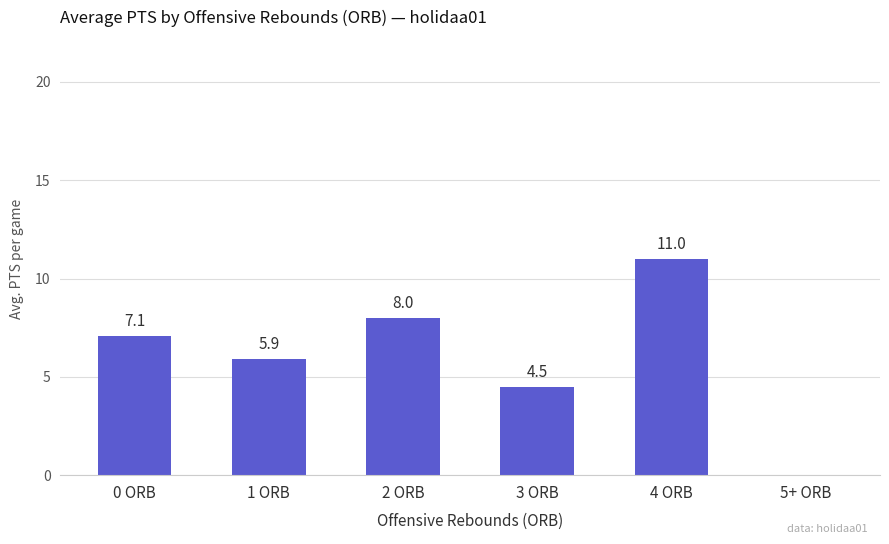

What is the sum of the values at 5+ ORB and 0 ORB?

7.1